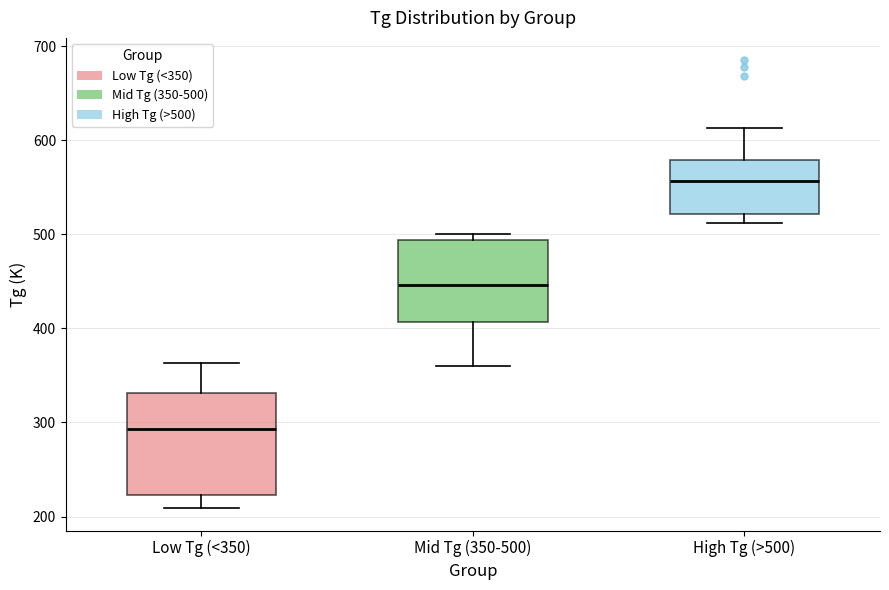

Reading left to right, read every box against the y-axis: the position of its median line, the range the box covers, and the ends of its whiskers. The values are not printed on the chart, so give them approximately, as read against the axis.

Low Tg (<350): median 290, box 220 to 330, whiskers 210 to 360
Mid Tg (350-500): median 450, box 410 to 490, whiskers 360 to 500
High Tg (>500): median 560, box 520 to 580, whiskers 510 to 610